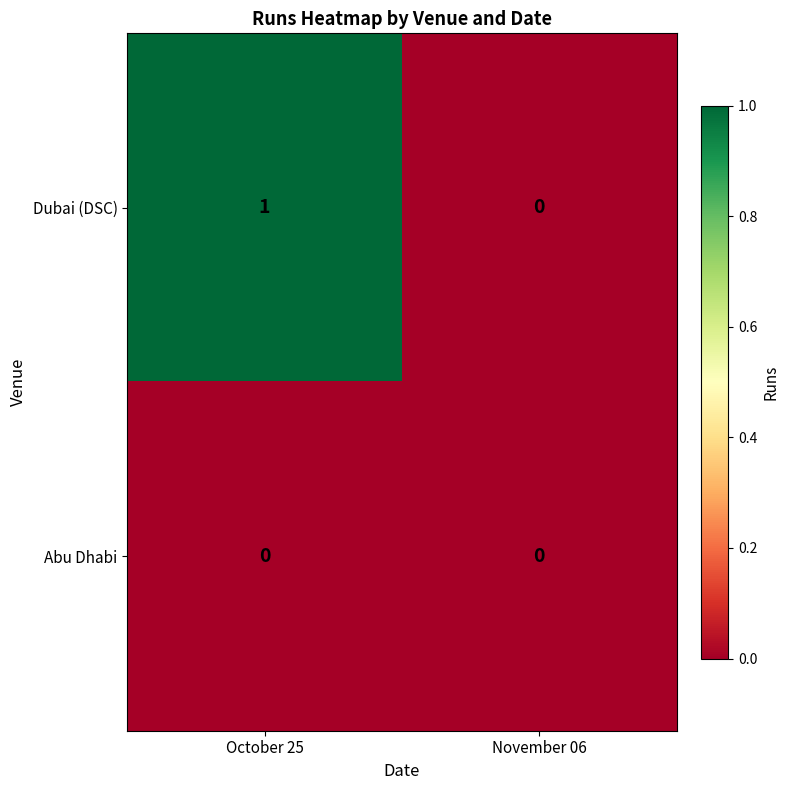

What is the total value across all series at October 25?

1